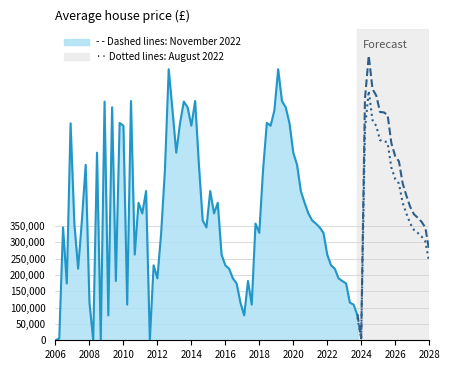

How many interior local peaks does the Dotted lines: August 2022 series have?

1